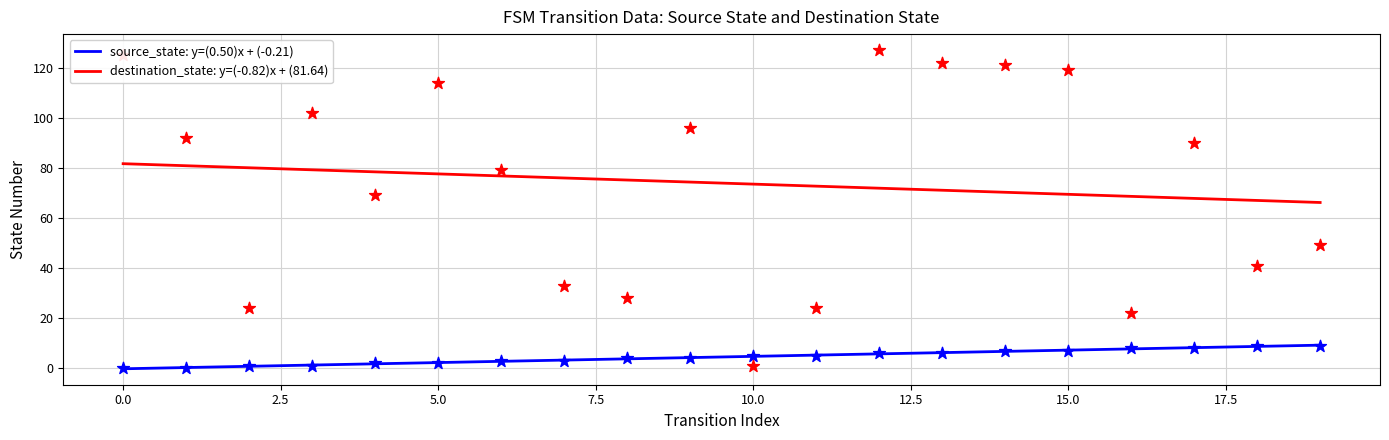

Is the value of source_state: y=(0.50)x + (-0.21) at 13 greater than the value of destination_state: y=(-0.82)x + (81.64) at 13?

No